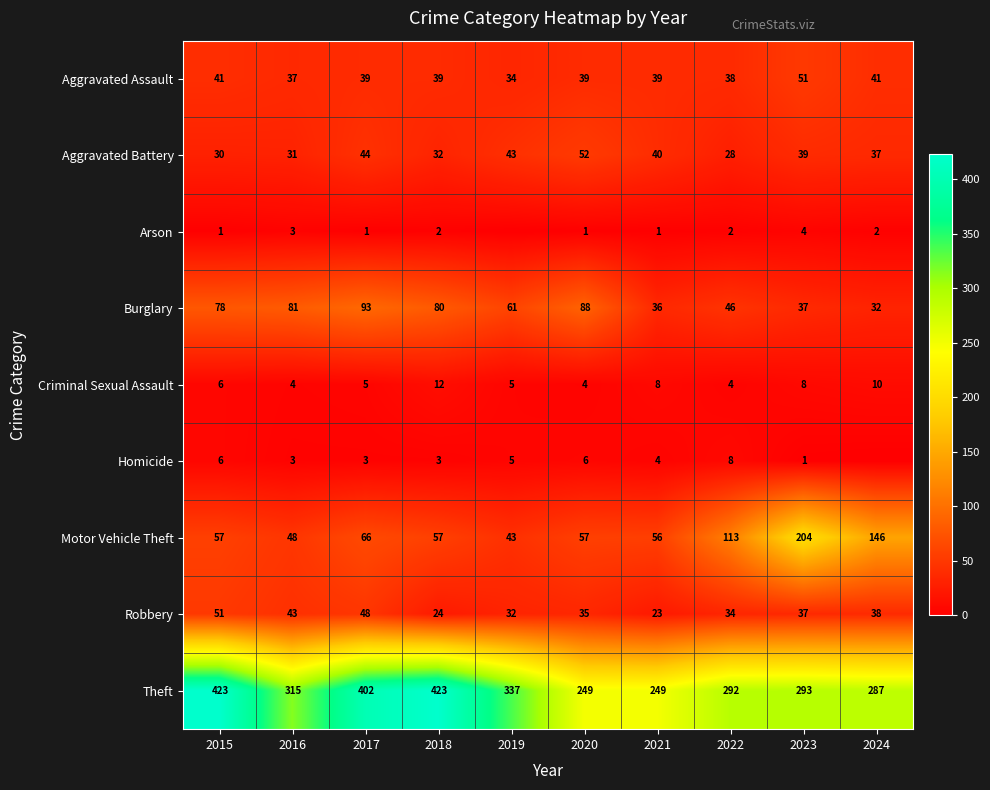

At which label is Burglary closest to 62?

2019